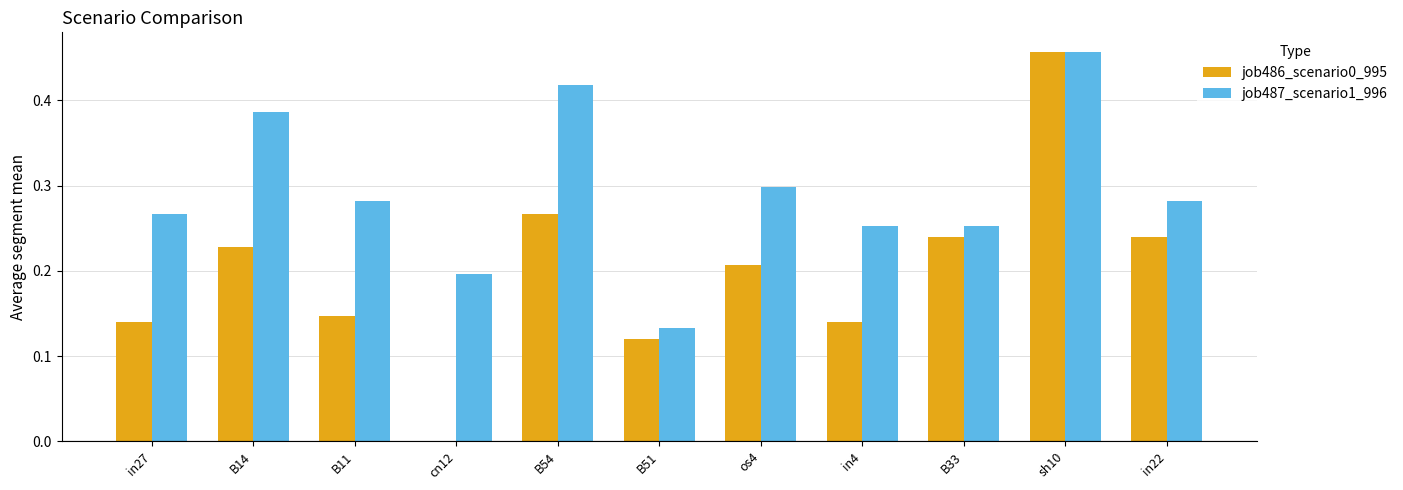

Between B11 and in22, which series saw the biggest shift?

job486_scenario0_995